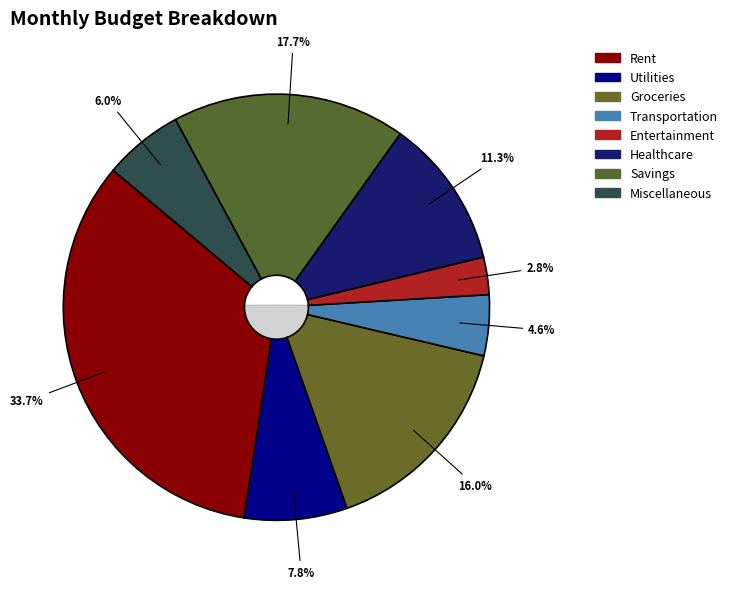

Rank the categories by value from highest to lowest.

Rent, Savings, Groceries, Healthcare, Utilities, Miscellaneous, Transportation, Entertainment